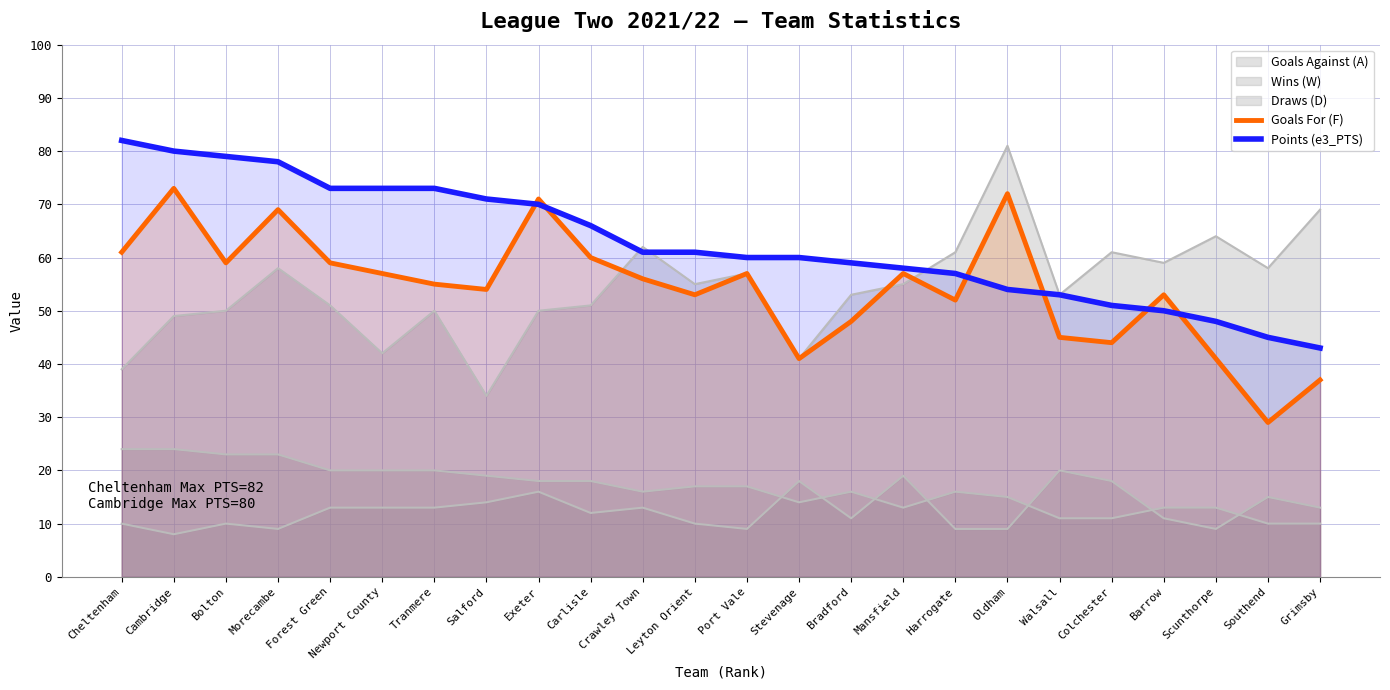

What position from the left is Cheltenham?

1